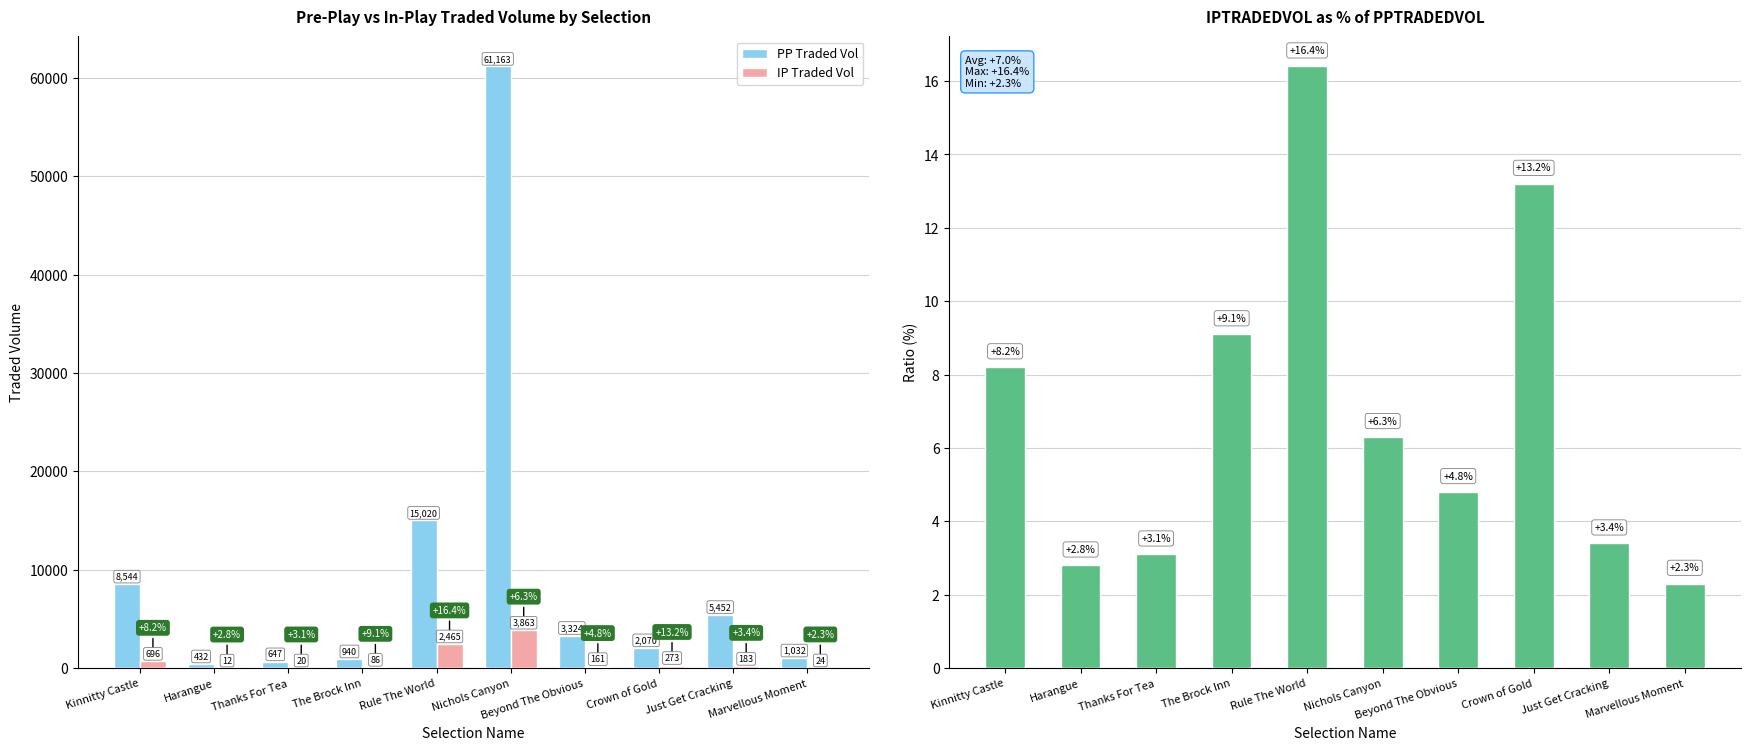

Rank the series at Beyond The Obvious from lowest to highest value.

IP/PP Volume Ratio (%), IP Traded Vol, PP Traded Vol